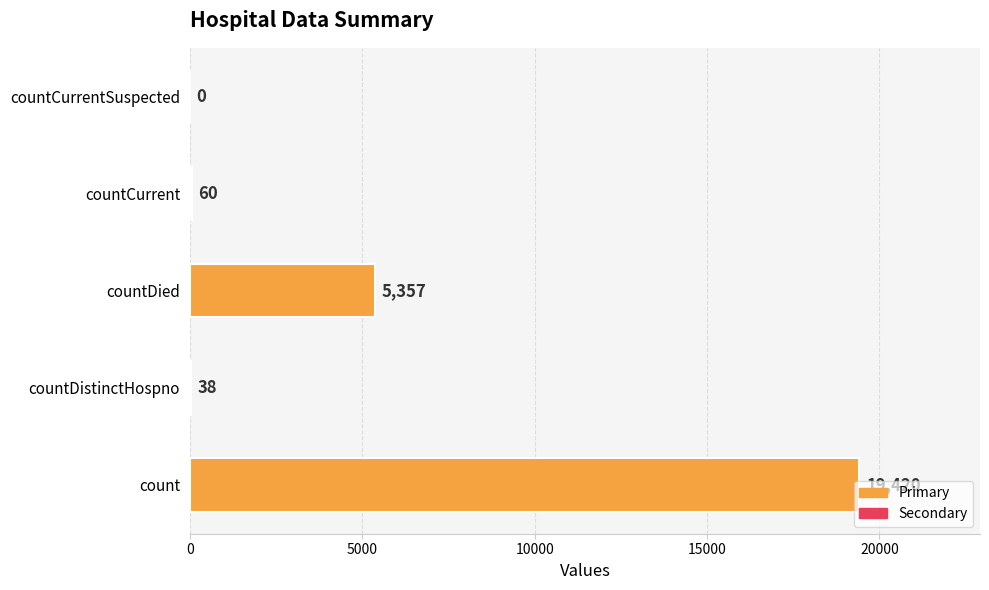

At which label is the value closest to 9710?

countDied